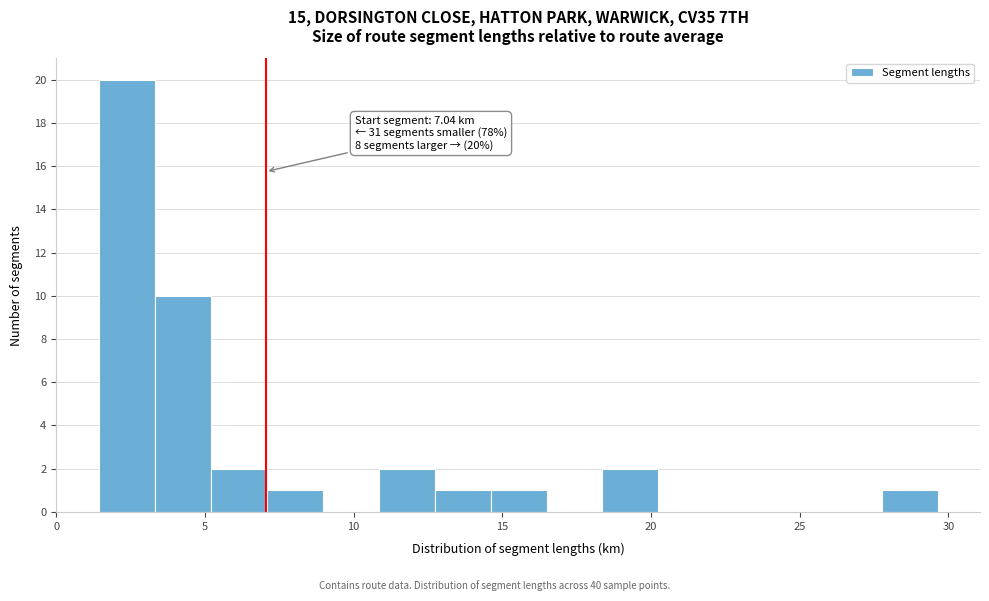

Read against the x-axis, roughly where is the centre of the tallest bar?

2.5